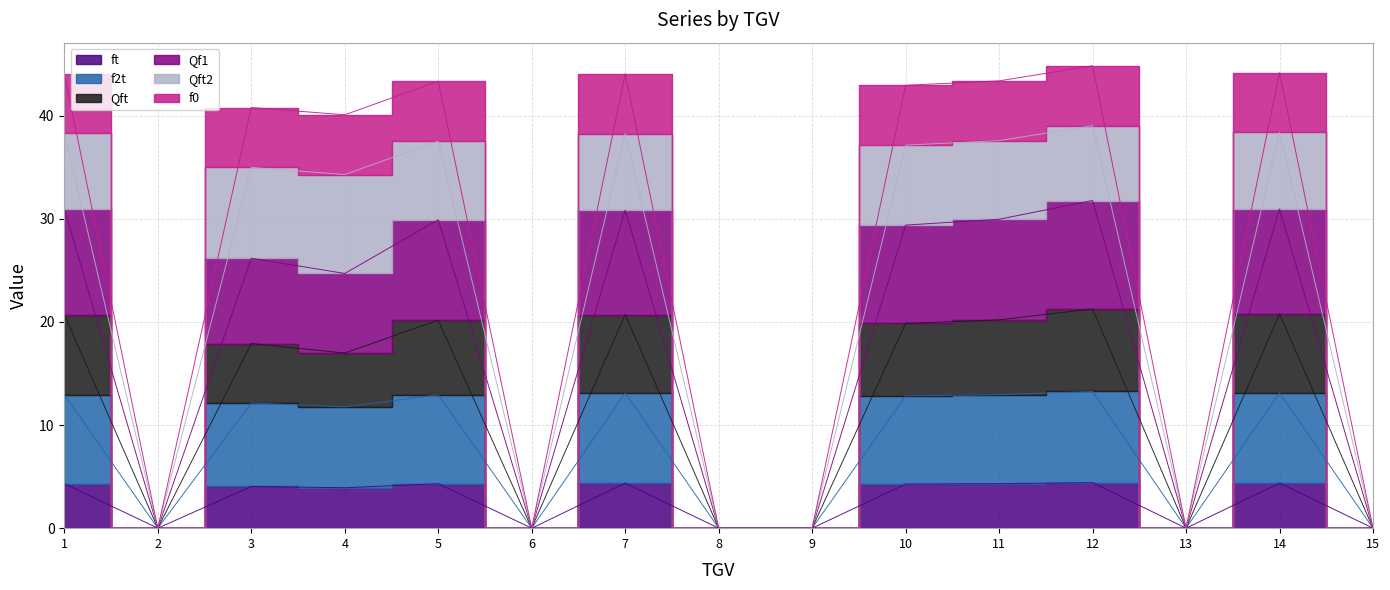

How many values in ft are above zero?

9